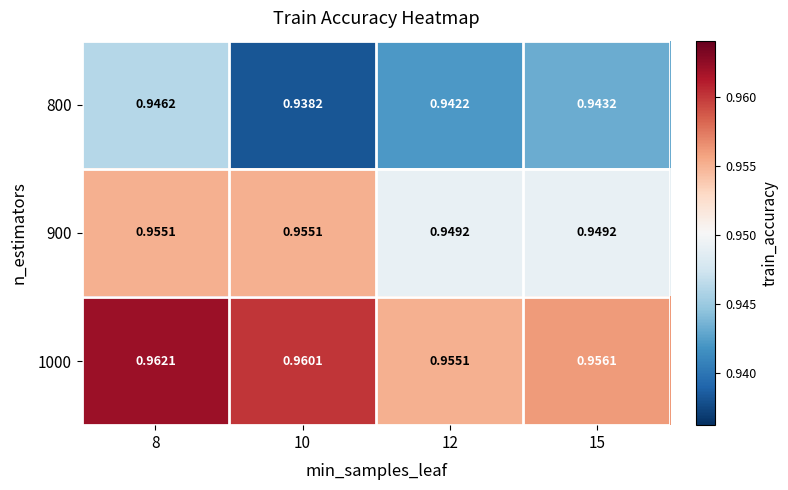

Is the value of 900 at 15 greater than the value of 1000 at 8?

No